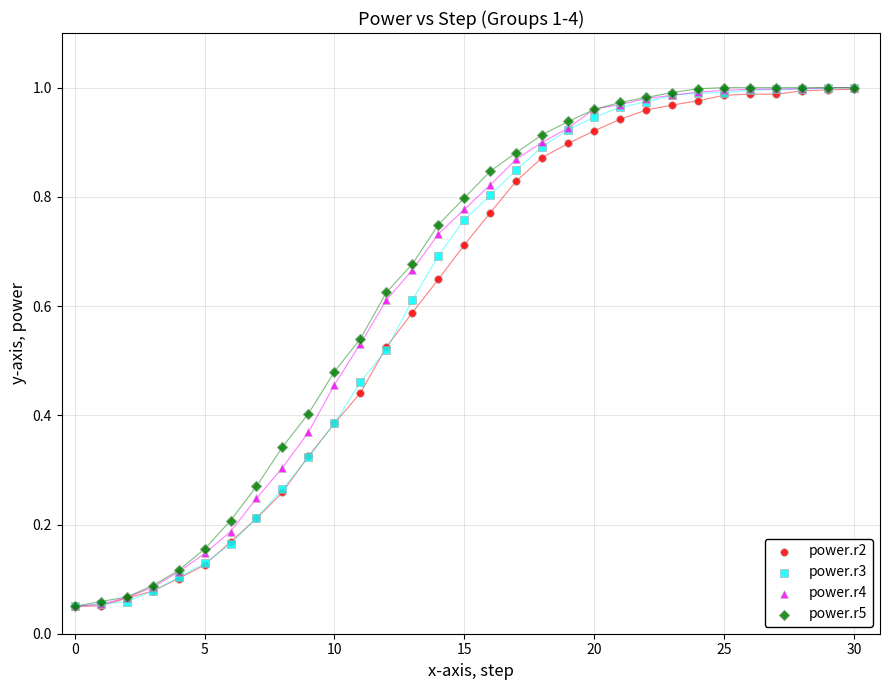

What are all the series names shown in the legend?

power.r2, power.r3, power.r4, power.r5